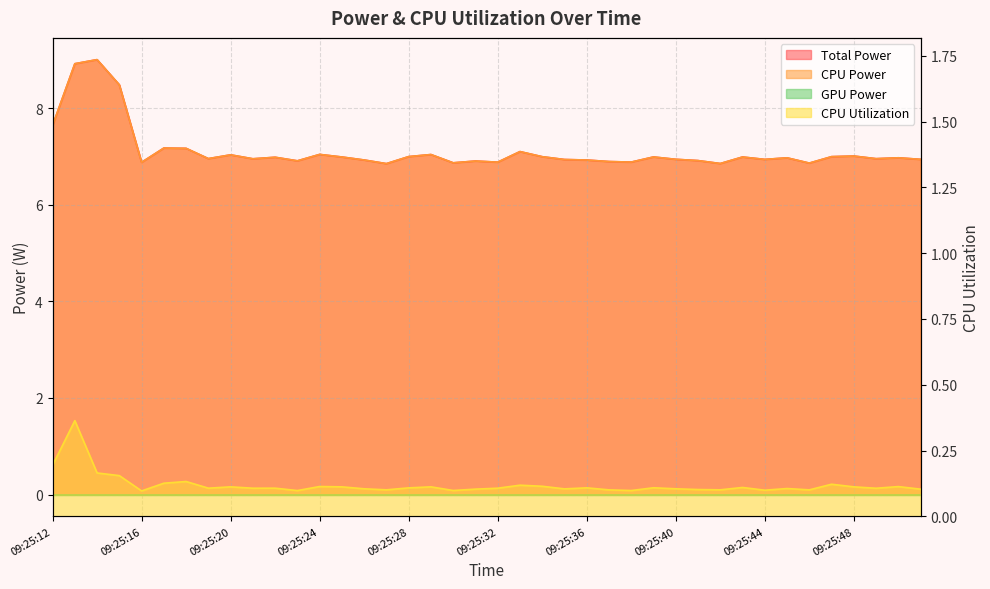

What is the sum of all CPU Power values?

284.7